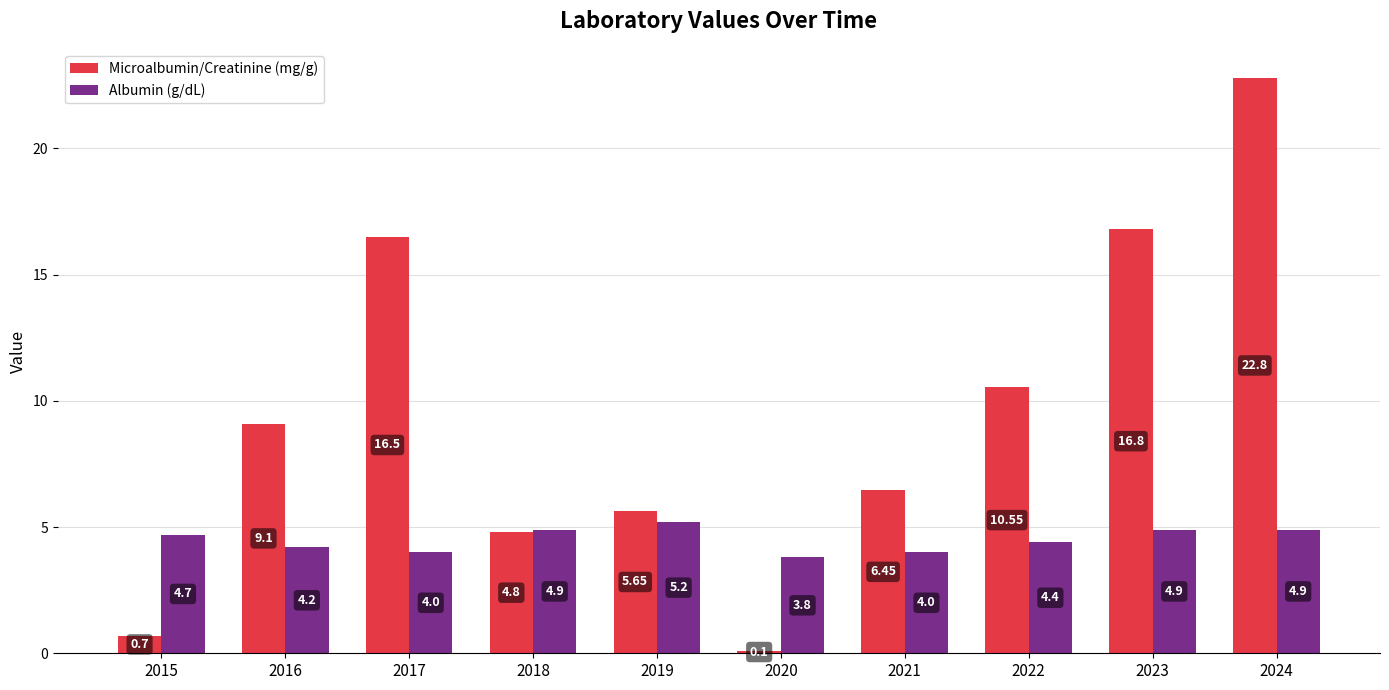

What is the smallest value displayed?

0.1